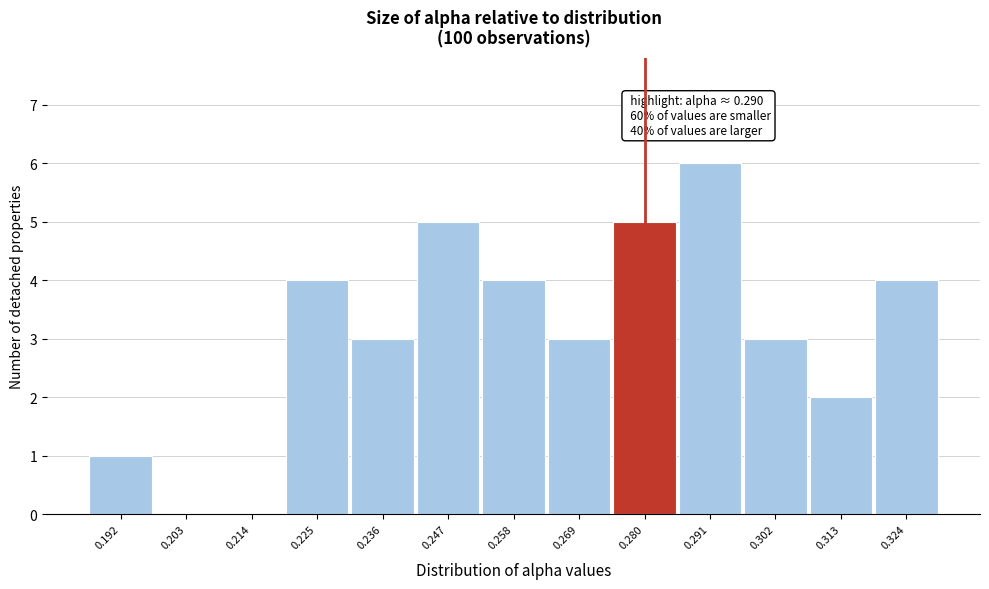

Reading left to right, extract all data points from this chart.

0.192=1	0.203=0	0.214=0	0.225=4	0.236=3	0.247=5	0.258=4	0.269=3	0.280=5	0.291=6	0.302=3	0.313=2	0.324=4